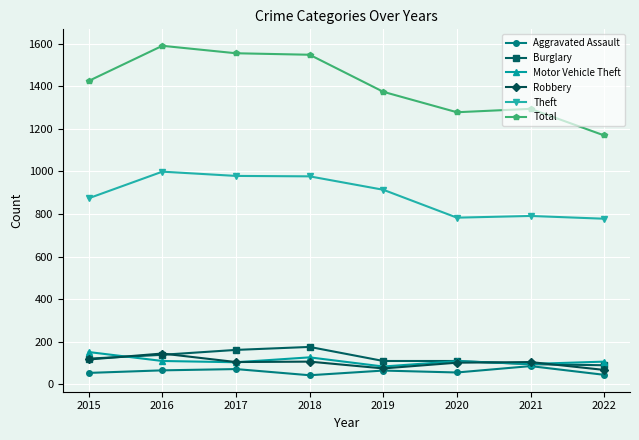

What is the difference between the maximum and minimum values in the Theft series?

221